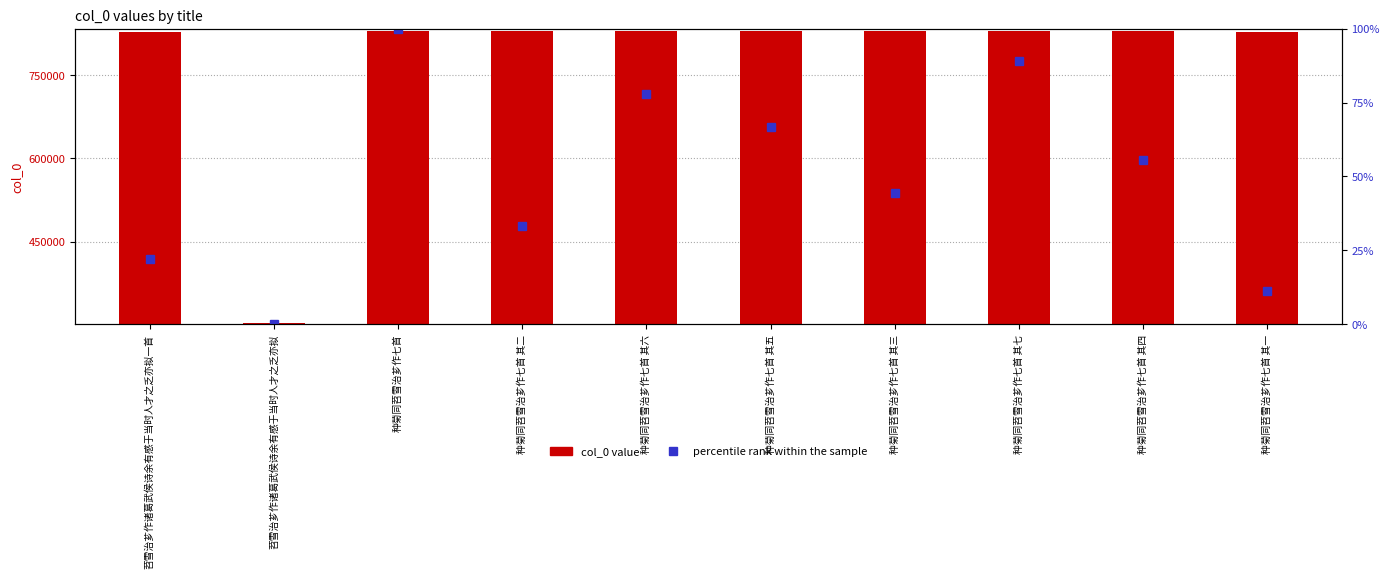

What is the label of the 6th bar from the left?

种菊同苕雪治芗作七首 其五